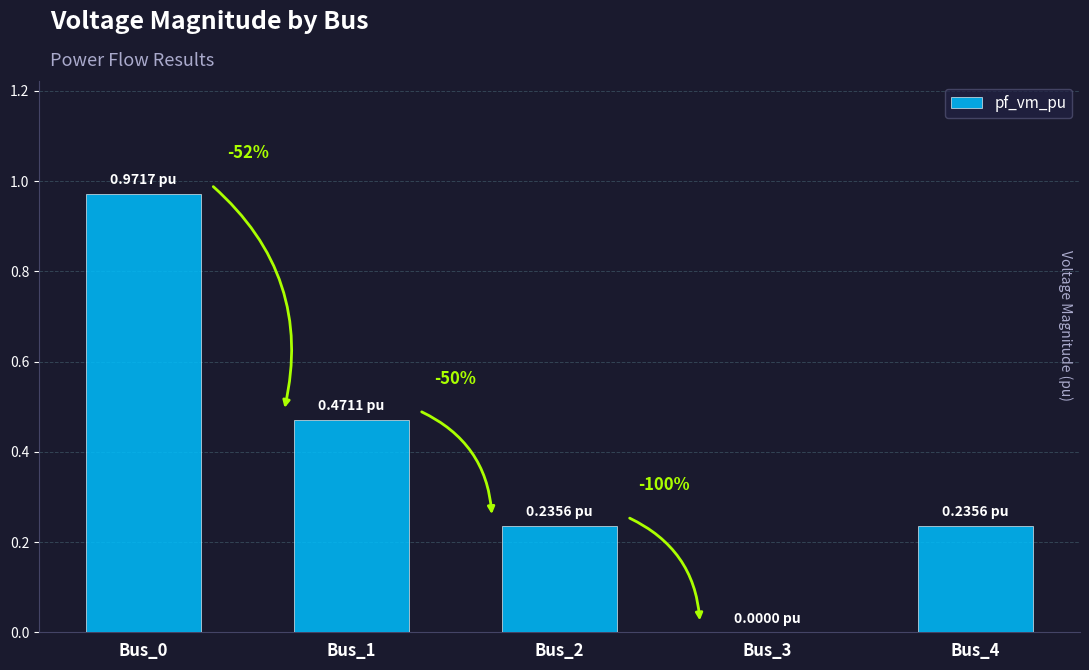

Reading left to right, what are all the values shown in this chart?

1.0	0.5	0.2	0.0	0.2